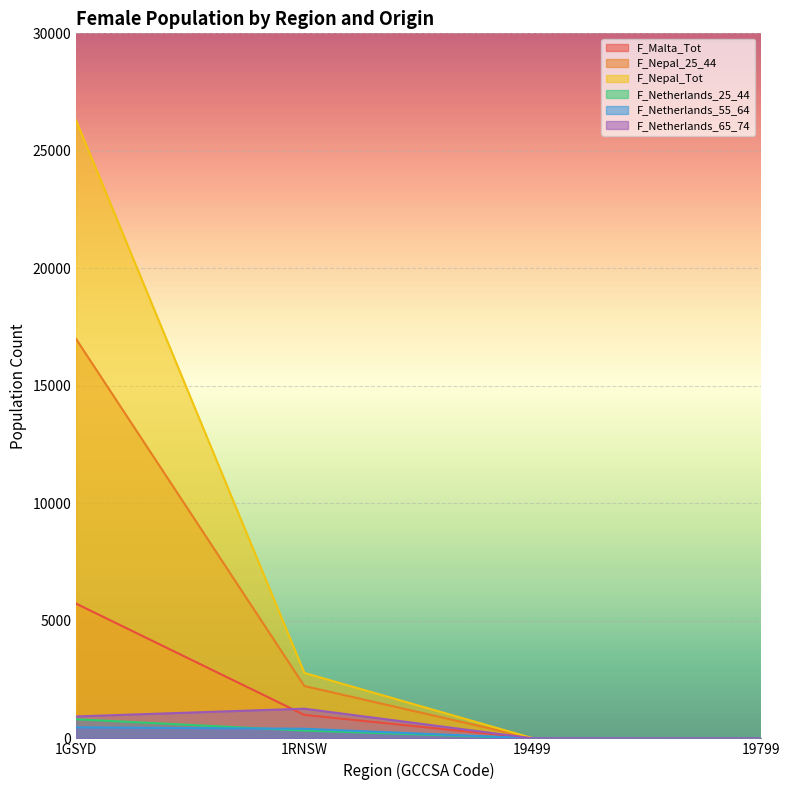

True or false: F_Netherlands_25_44 and F_Nepal_25_44 intersect in this chart.

False